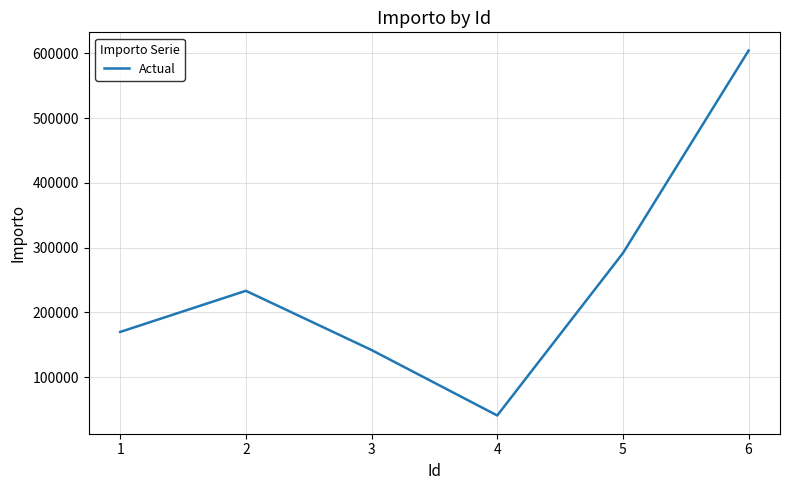

True or false: the data shows 291496.0 at 5.

True